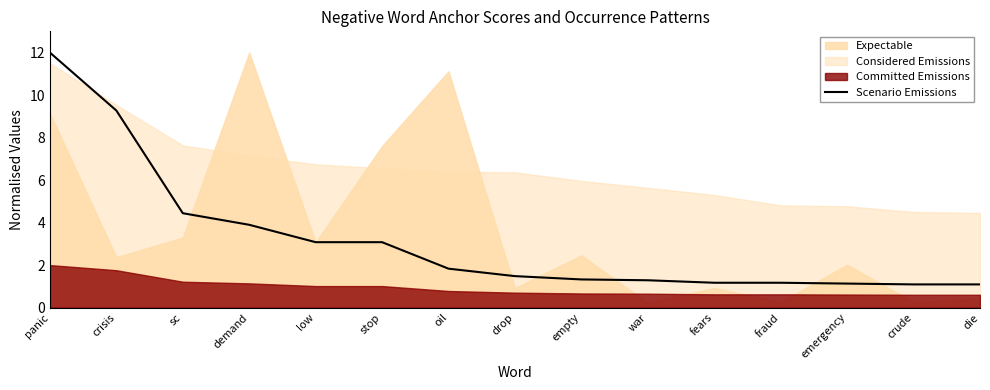

At which label is Scenario Emissions closest to 6?

sc